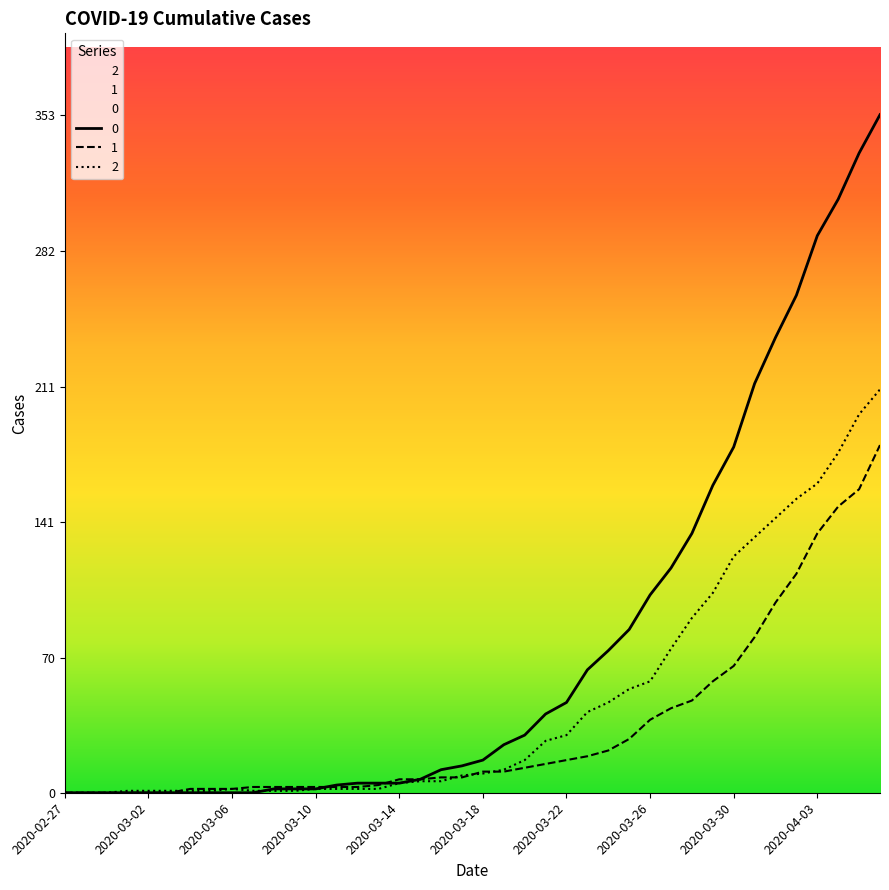

True or false: 2 and 1 intersect in this chart.

True